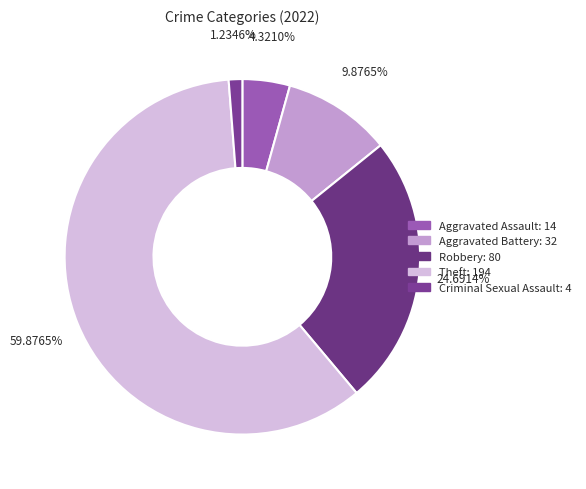

How many slices are in this pie chart?

5